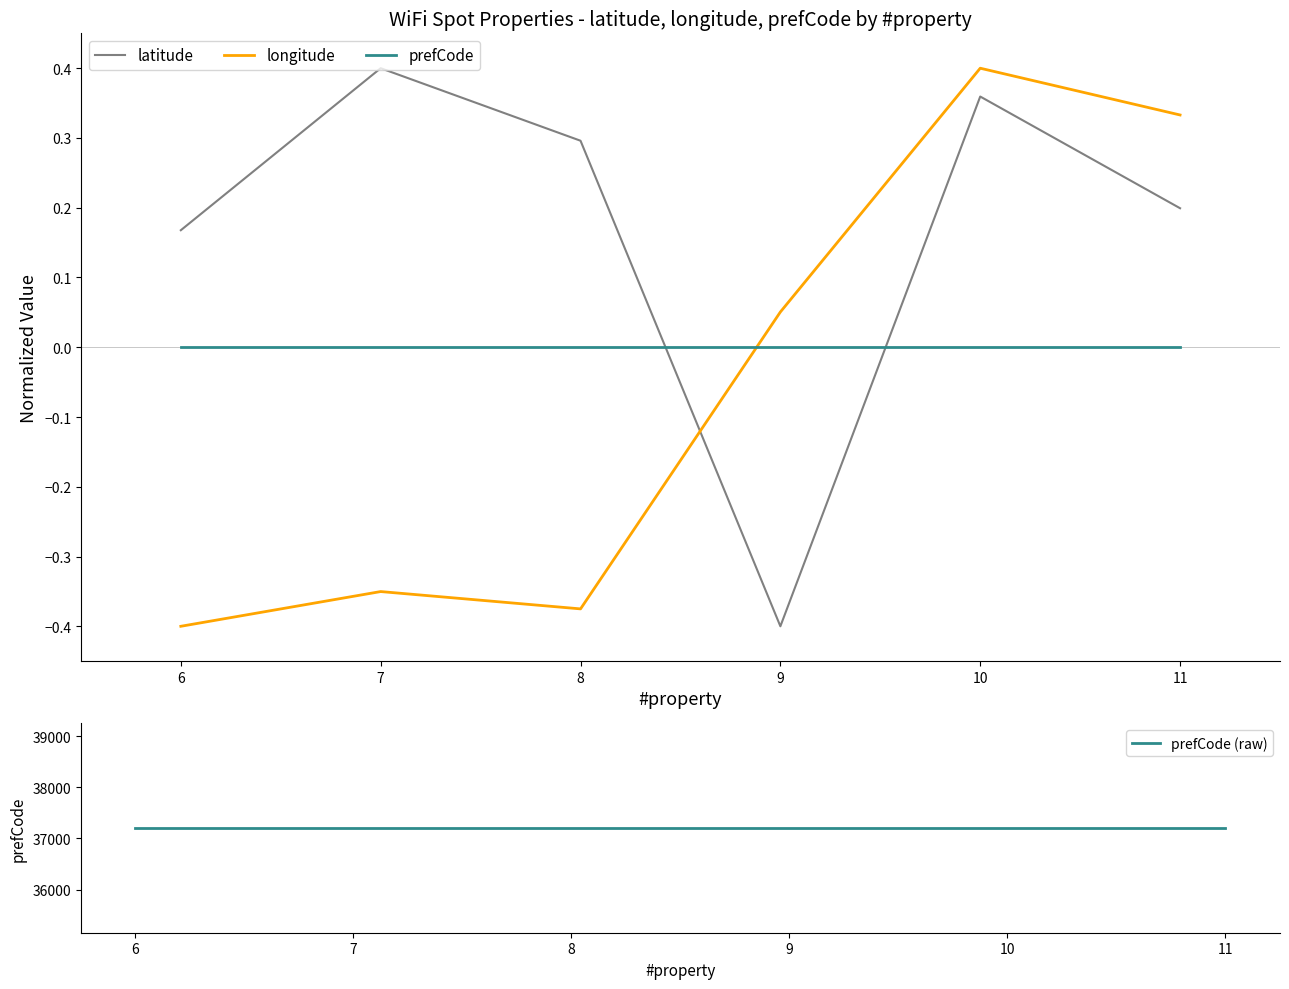

What are all the series names shown in the legend?

latitude, longitude, prefCode, prefCode (raw)